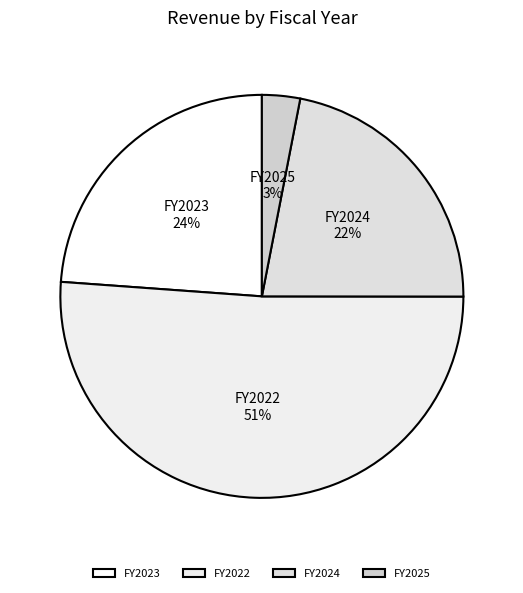

Combined, do FY2023 and FY2022 account for over 50%?

Yes